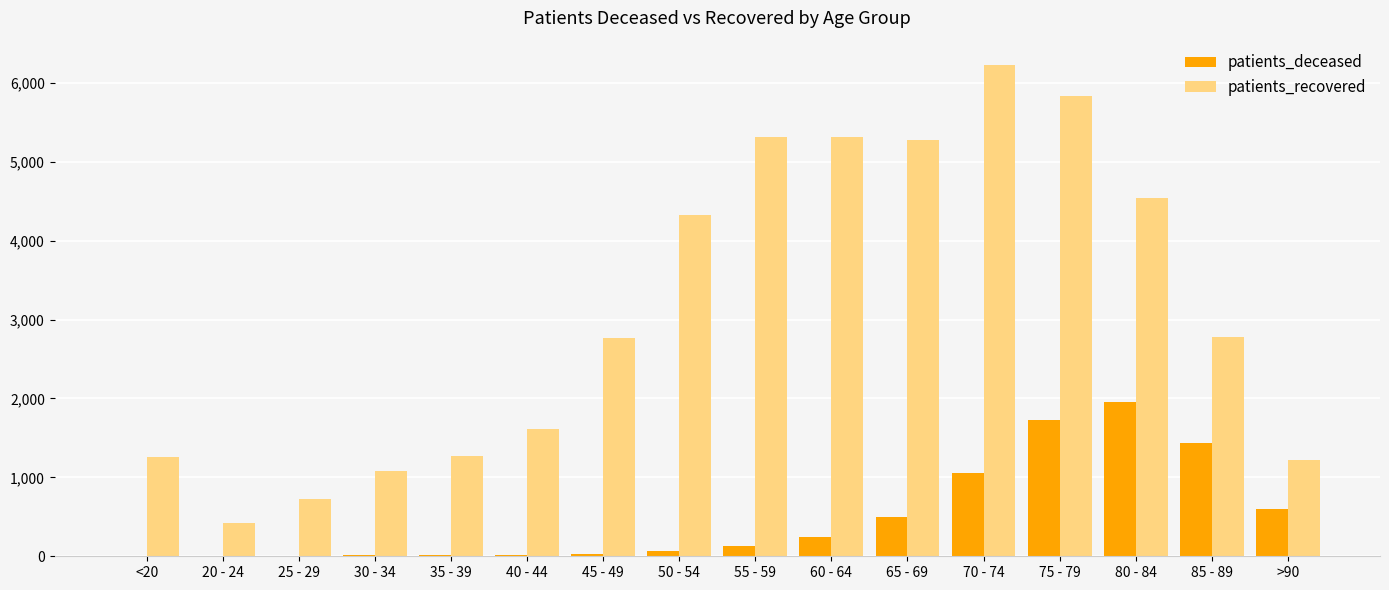

Which series has the largest total across all categories?

patients_recovered